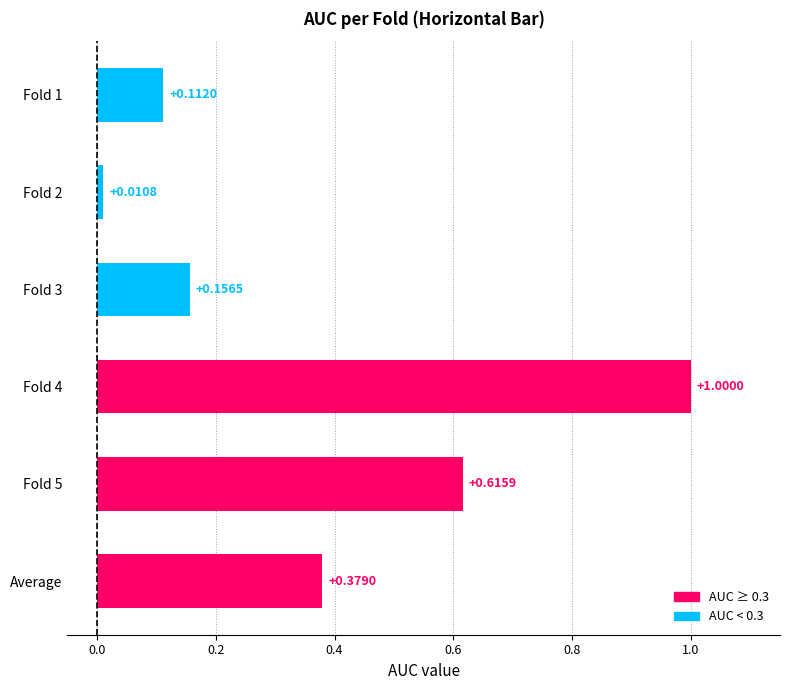

Rank the categories by value from highest to lowest.

Fold 4, Fold 5, Average, Fold 3, Fold 1, Fold 2